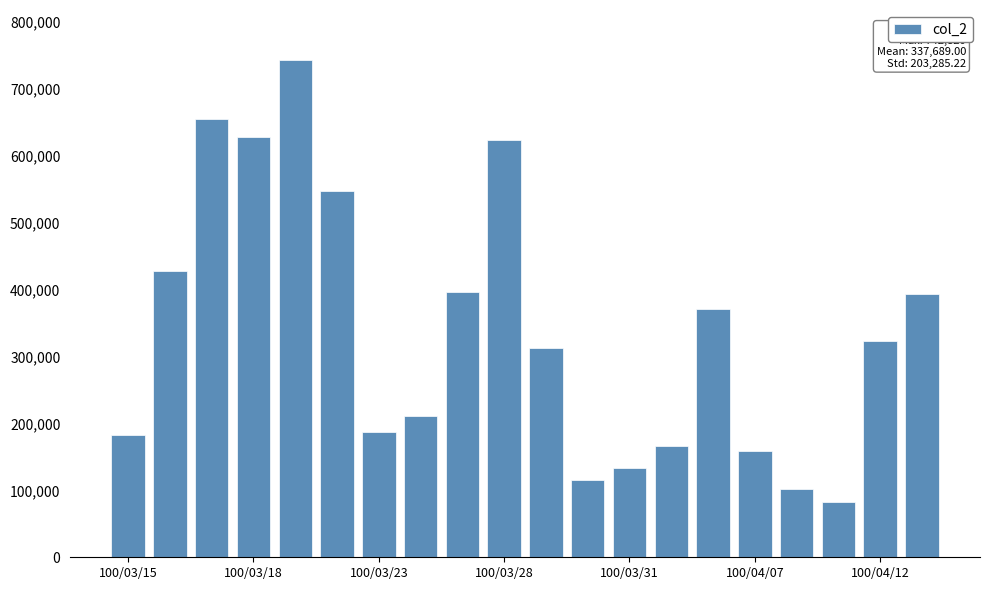

What is the difference between the maximum and minimum values?

660670